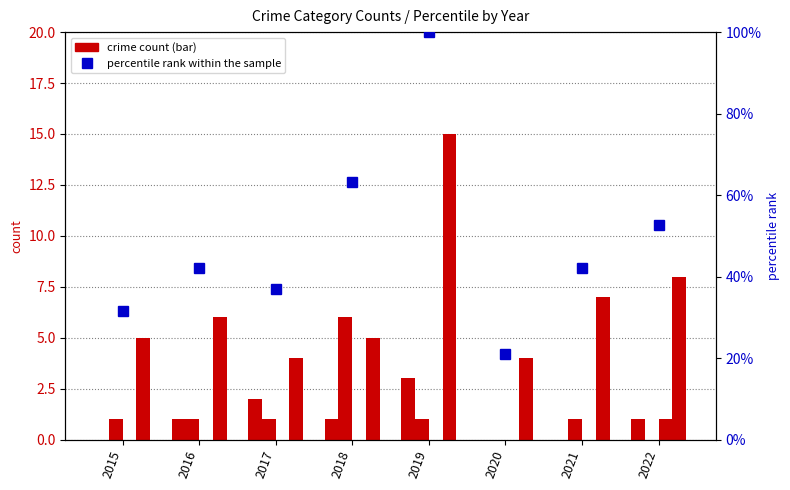

Count the number of categories in the chart.

8